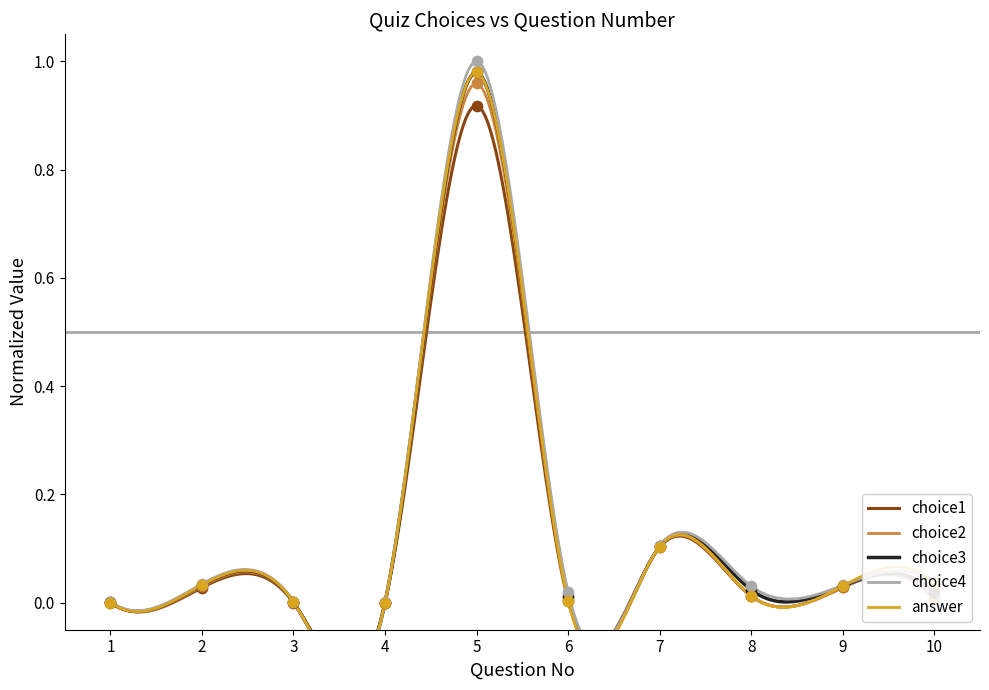

Is the value of answer at 2 greater than the value of choice2 at 7?

No